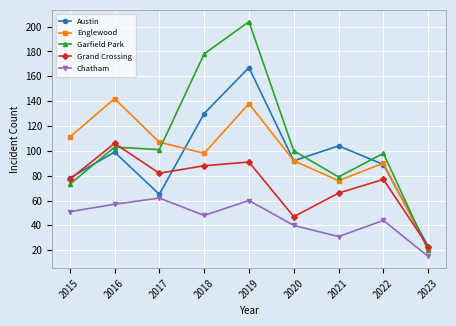

Which label corresponds to the largest value in the chart?

2019